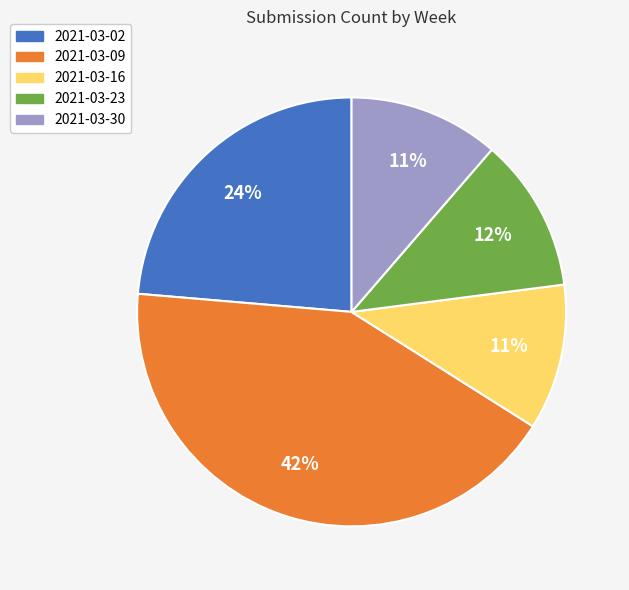

Is the sum of 2021-03-30 and 2021-03-16 greater than half?

No